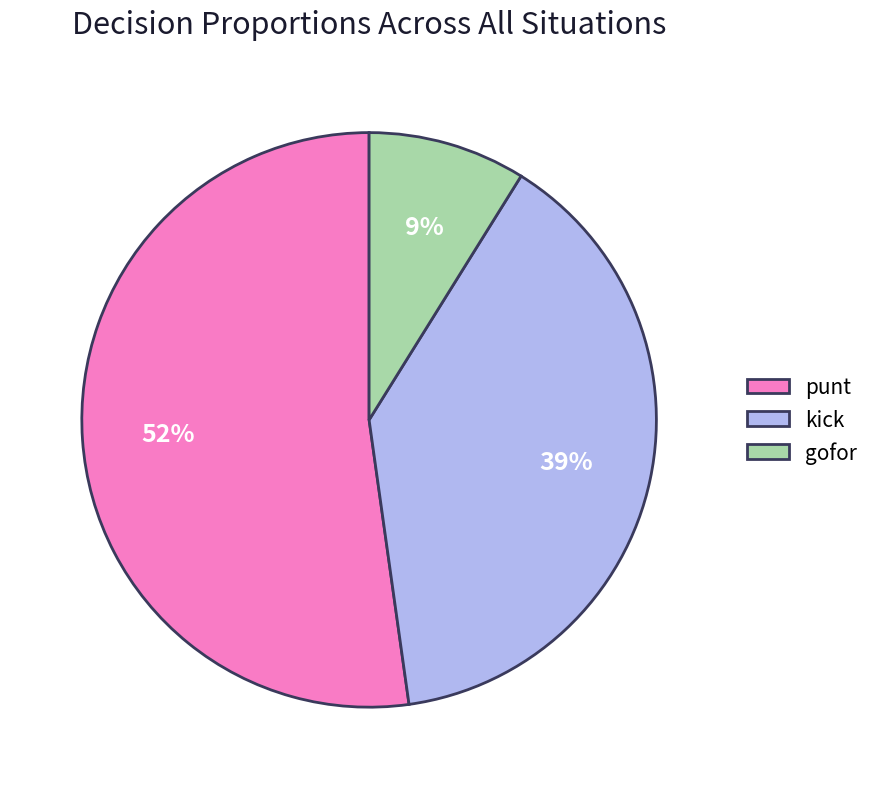

Between punt and kick, which is larger?

punt